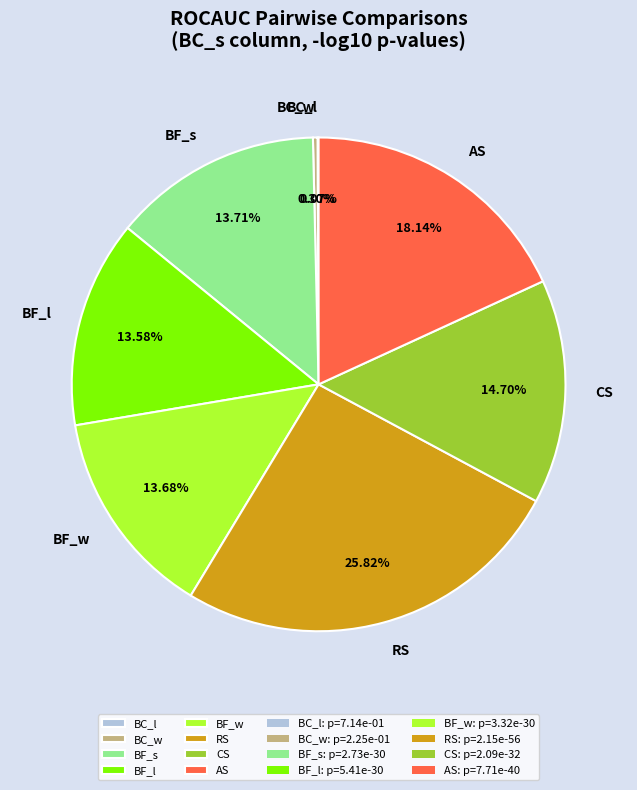

Does AS represent more than half of the total?

No